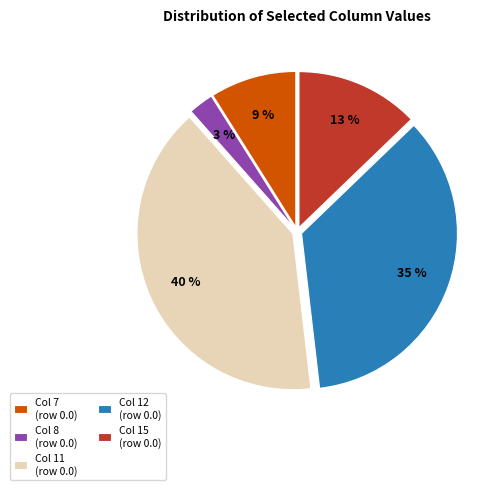

To the nearest percent, what portion does Col 8 represent?

3%